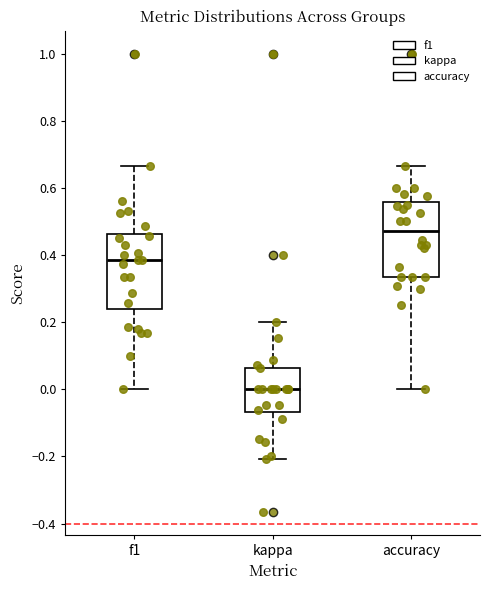

Where does the lower whisker of the box for kappa end on the y-axis? The values are not printed on the chart, so give them approximately, as read against the axis.

-0.20